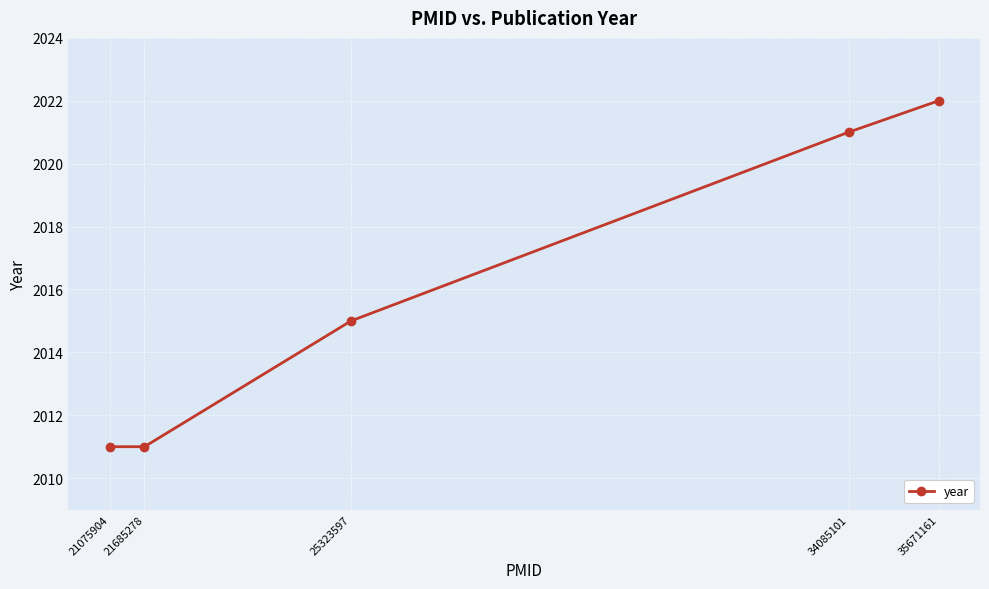

The chart shows a value of 2021 at 34085101. True or false?

True